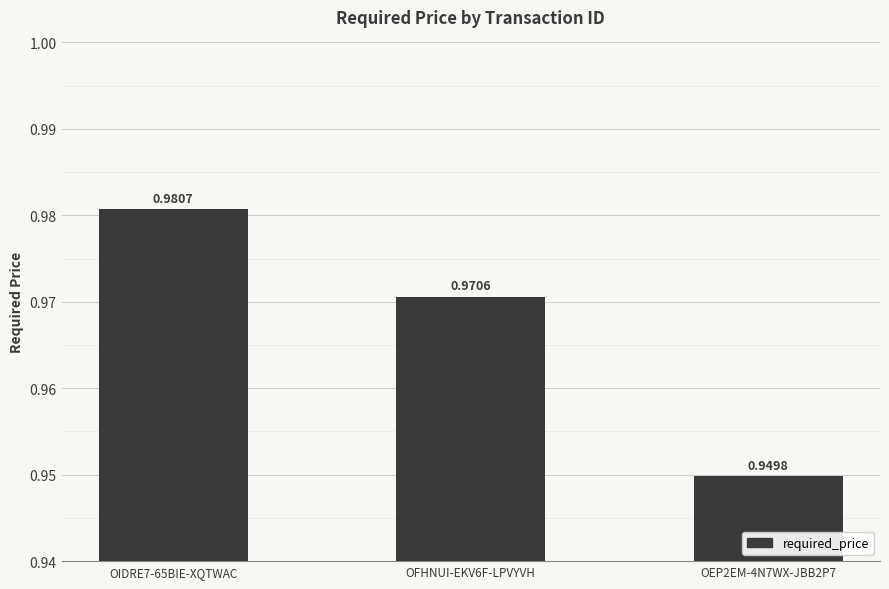

The chart shows a value of 0.4 at OIDRE7-65BIE-XQTWAC. True or false?

False